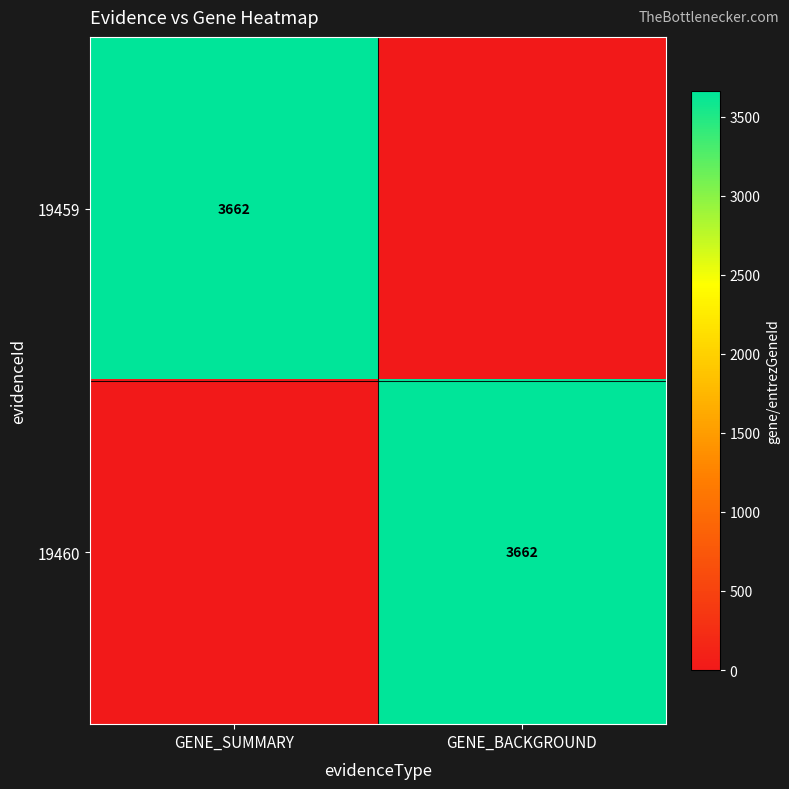

True or false: 19460 has a value of 3662 at GENE_BACKGROUND.

True